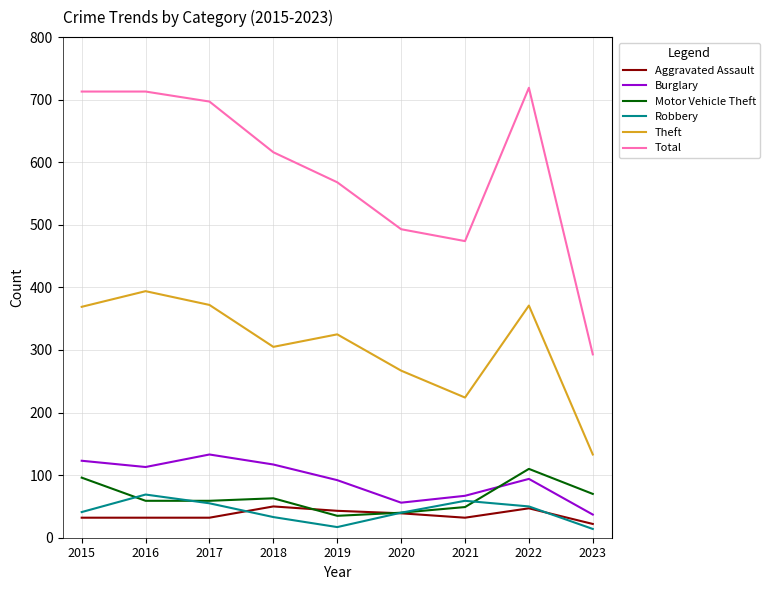

What are all the series names shown in the legend?

Aggravated Assault, Burglary, Motor Vehicle Theft, Robbery, Theft, Total